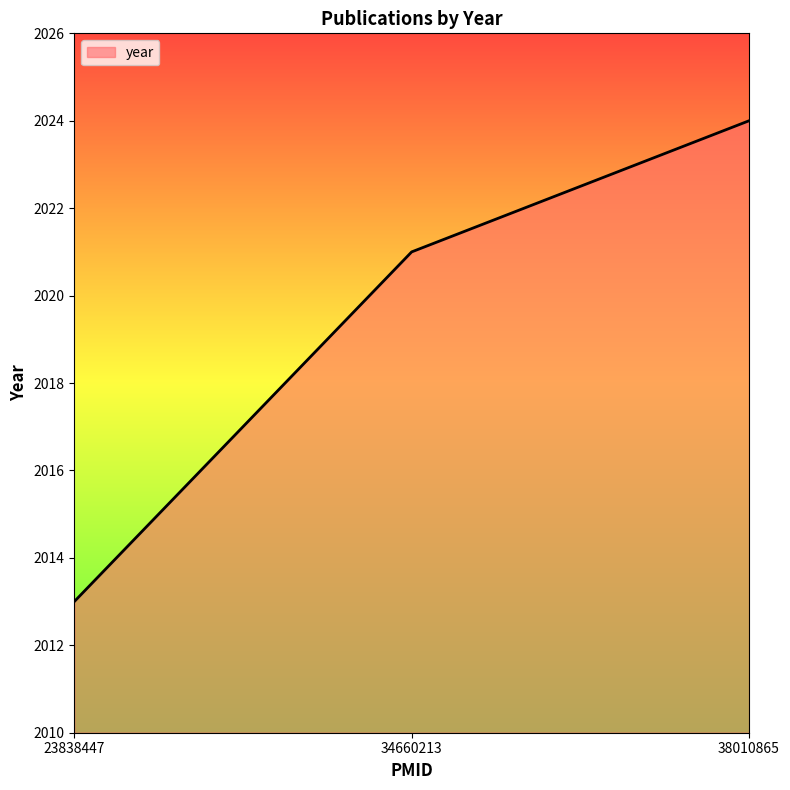

True or false: the data shows 2013 at 23838447.

True